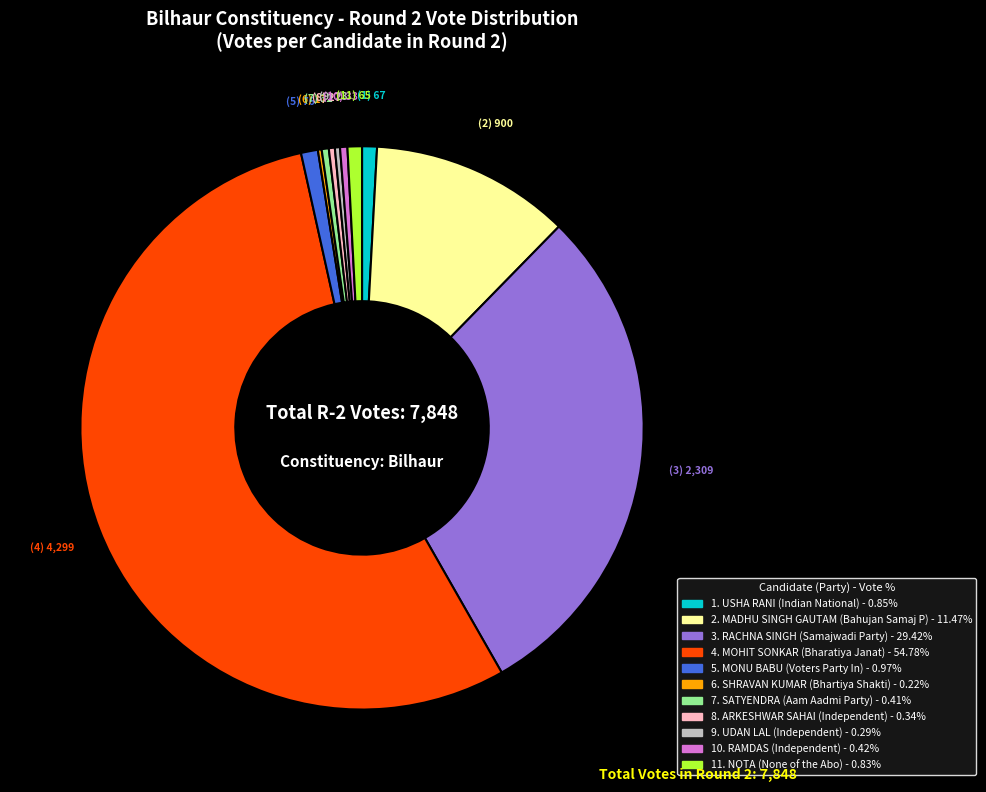

Does any single category account for the majority?

Yes